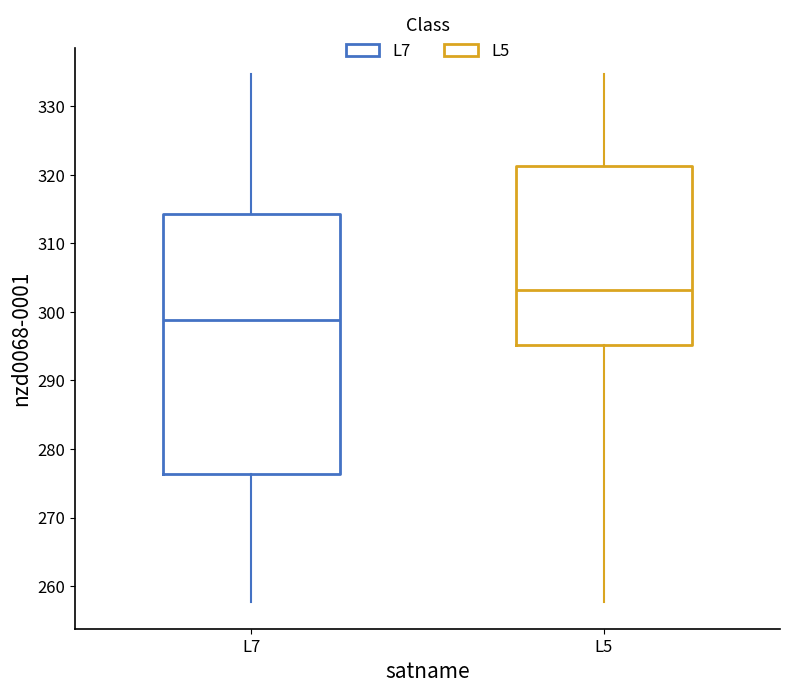

Reading left to right, read every box against the y-axis: the position of its median line, the range the box covers, and the ends of its whiskers. The values are not printed on the chart, so give them approximately, as read against the axis.

L7: median 299, box 276 to 314, whiskers 258 to 335
L5: median 303, box 295 to 321, whiskers 258 to 335